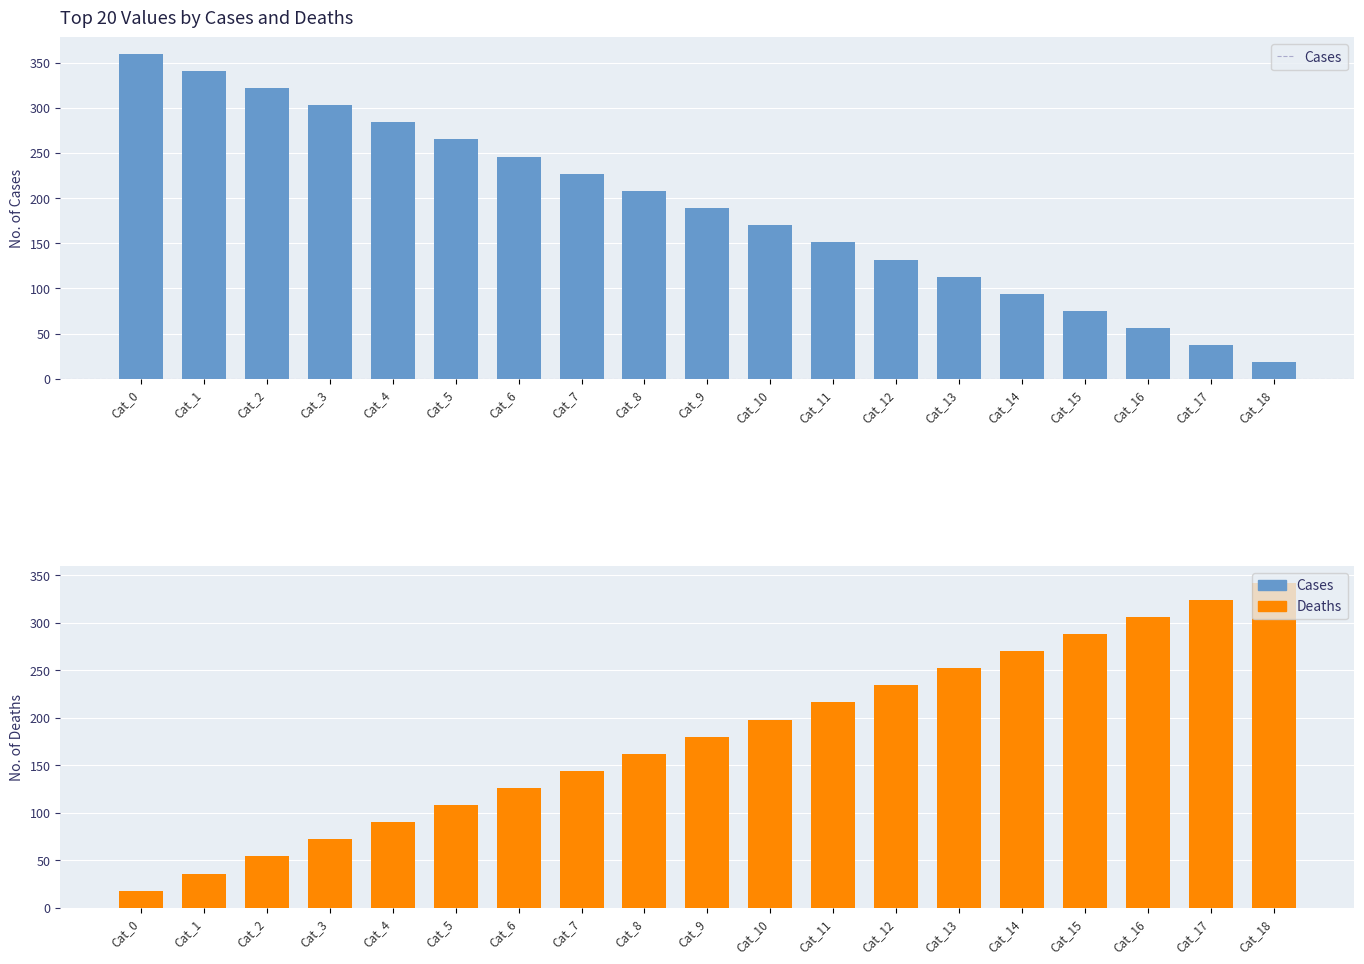

Which series has the widest spread of values?

Cases